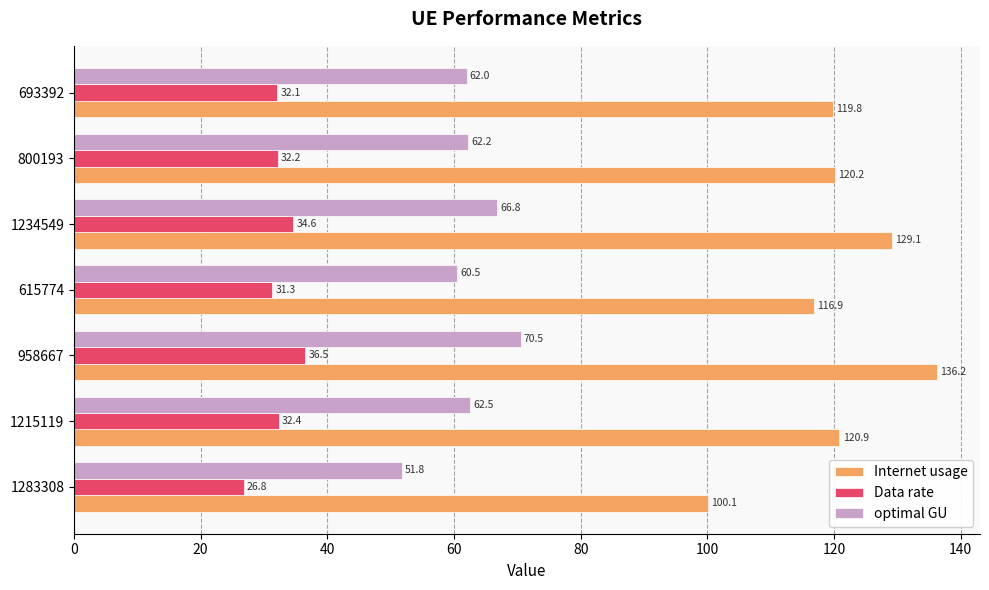

What is the sum of the optimal GU values at 615774 and 800193?

122.7